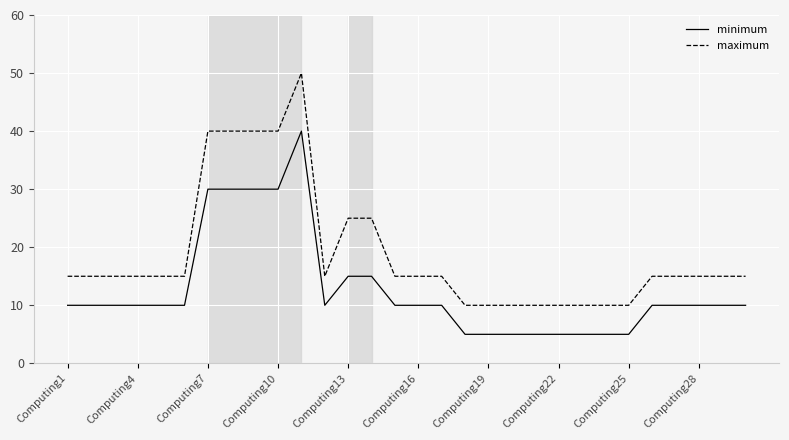

List the series in order of their overall mean, lowest first.

minimum, maximum